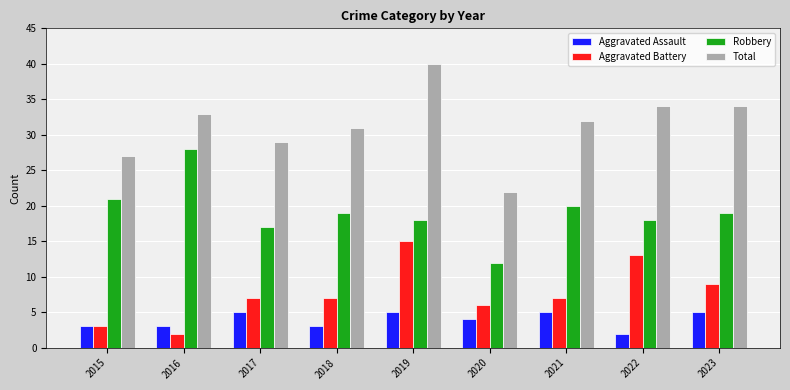

What is the difference between the second highest and minimum values in the Aggravated Battery series?

11